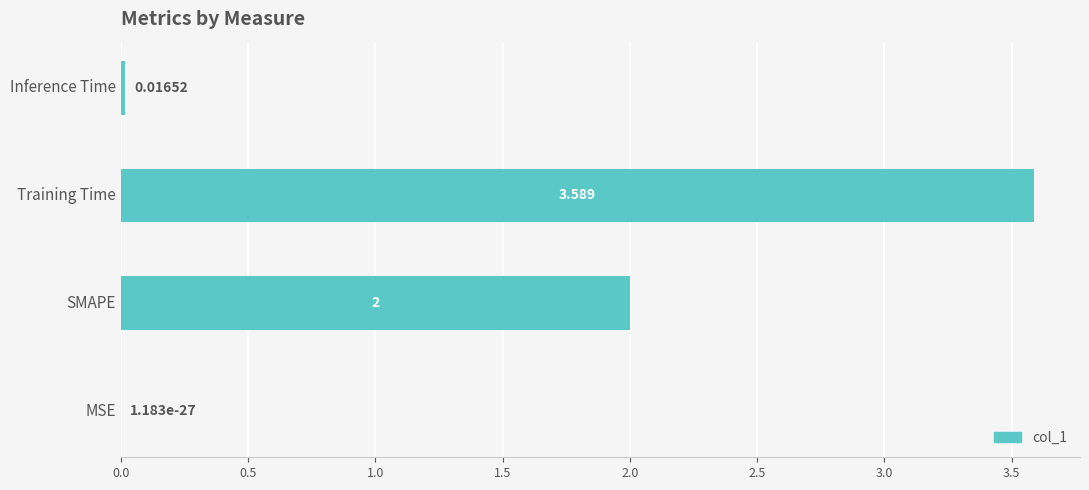

Where is the data nearest to the value 1?

Inference Time